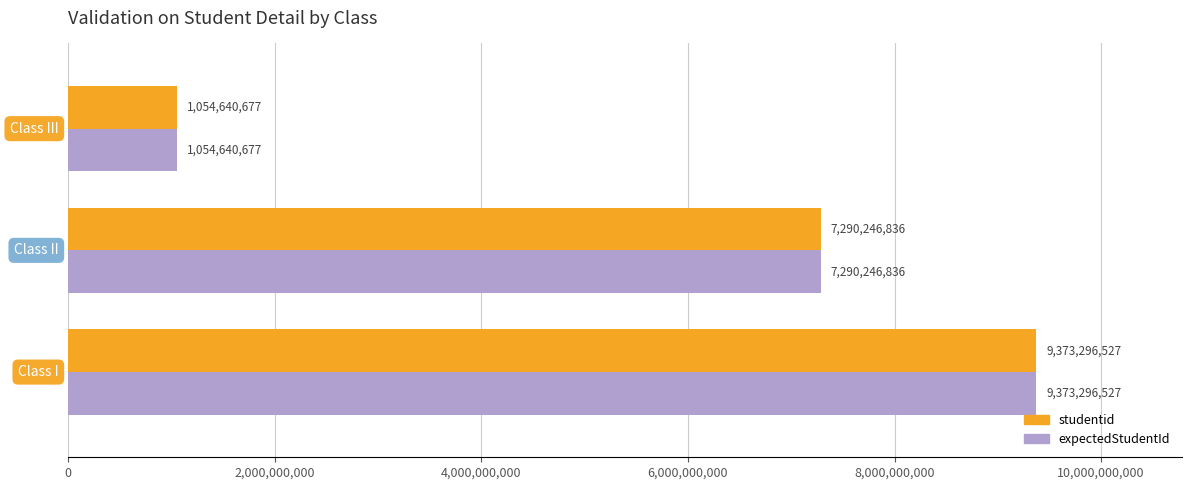

What is the smallest value displayed?

1054640677